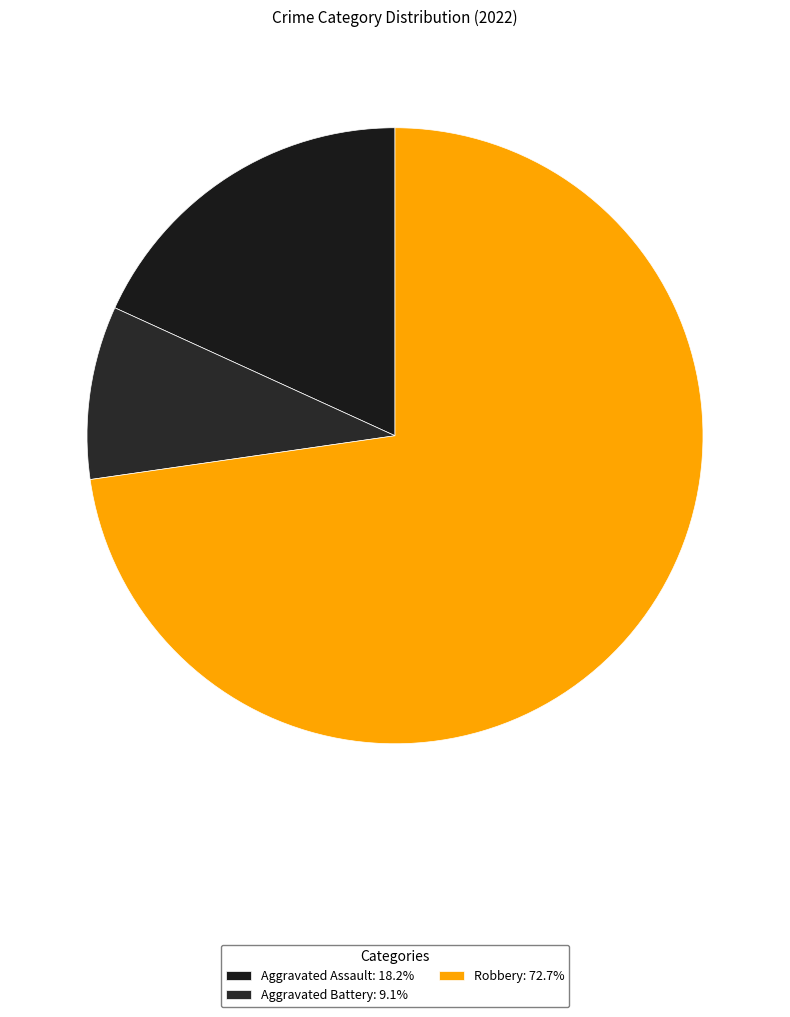

What is the ratio of the value at Robbery to the value at Aggravated Battery?

8.0